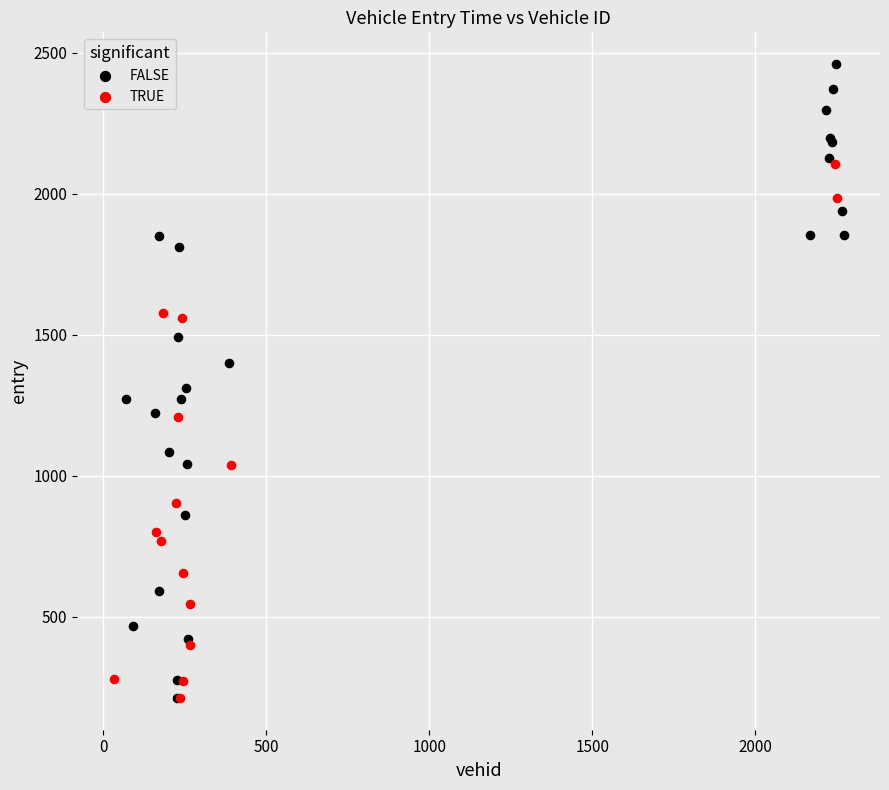

What are all the series names shown in the legend?

FALSE, TRUE